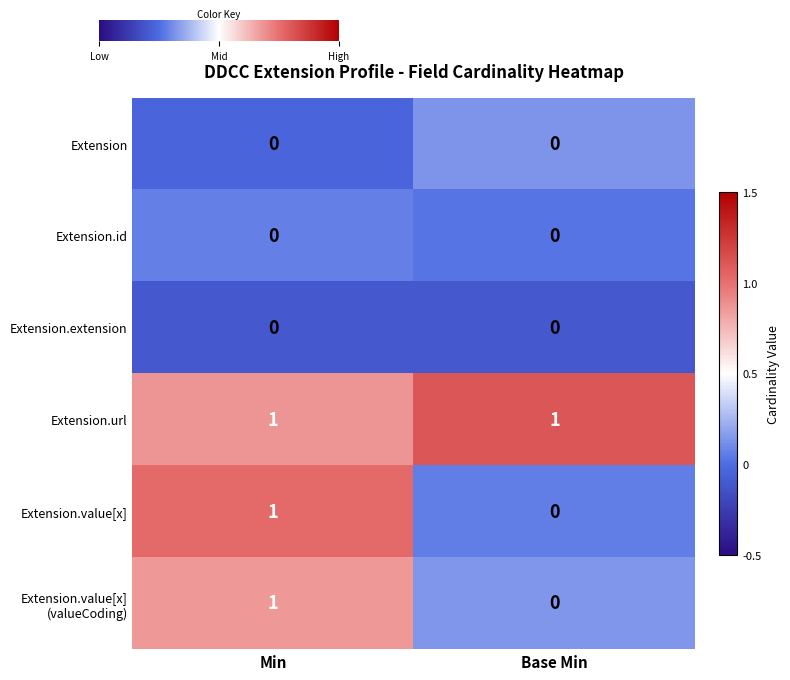

True or false: Extension.value[x] has a value of 2 at Min.

False